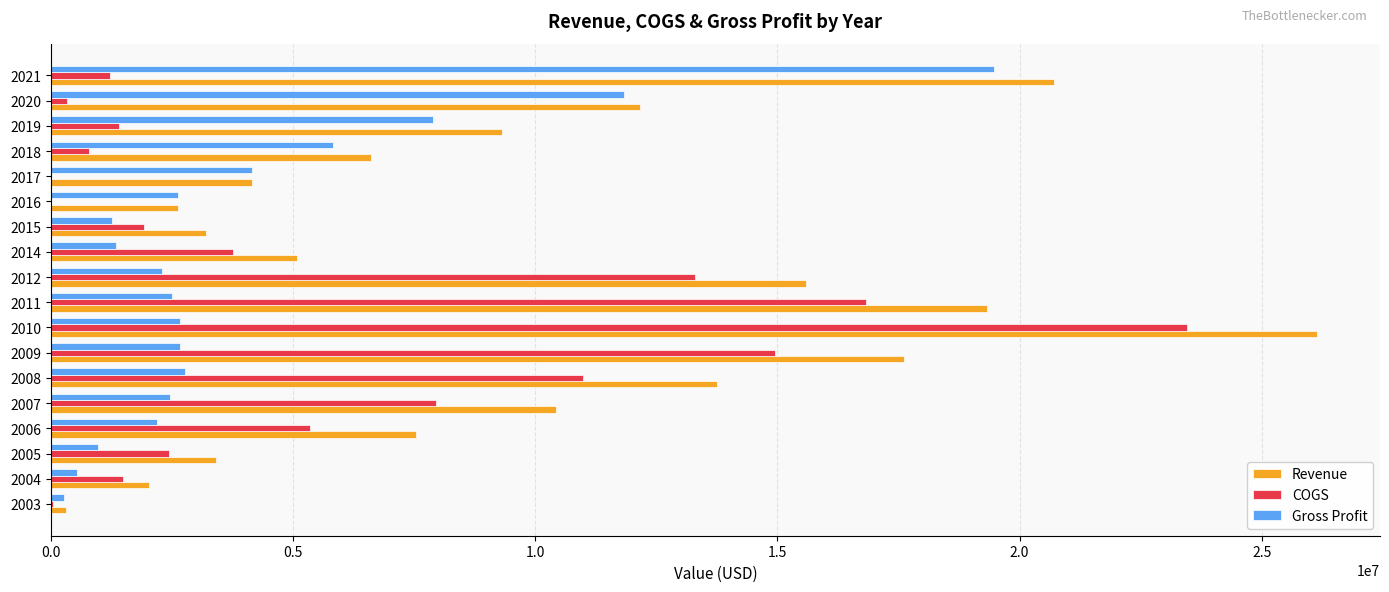

What is the maximum value for Gross Profit?

19473000